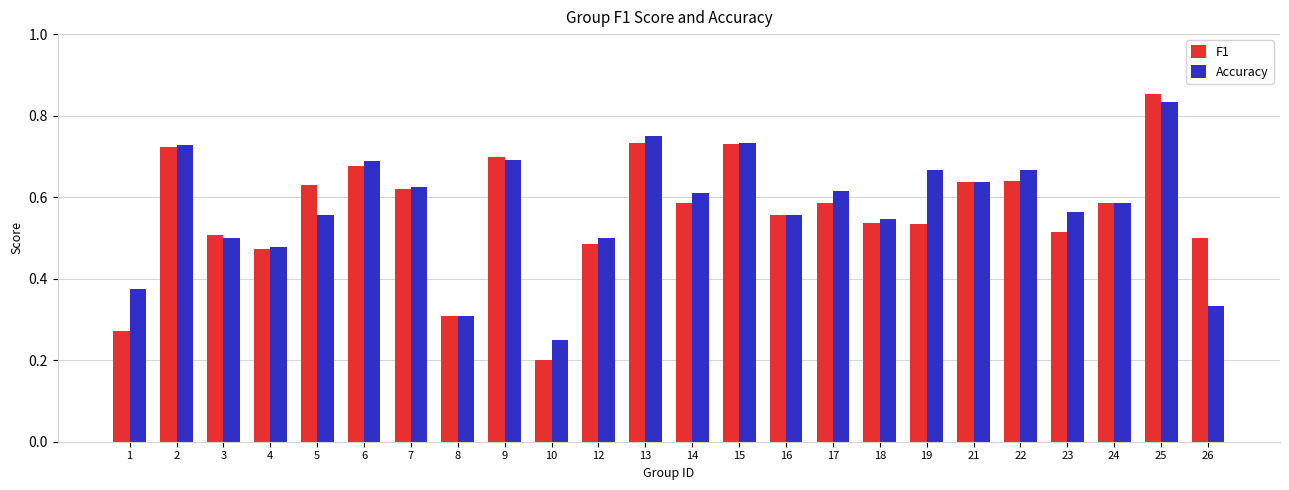

Which label corresponds to the smallest value in the chart?

10